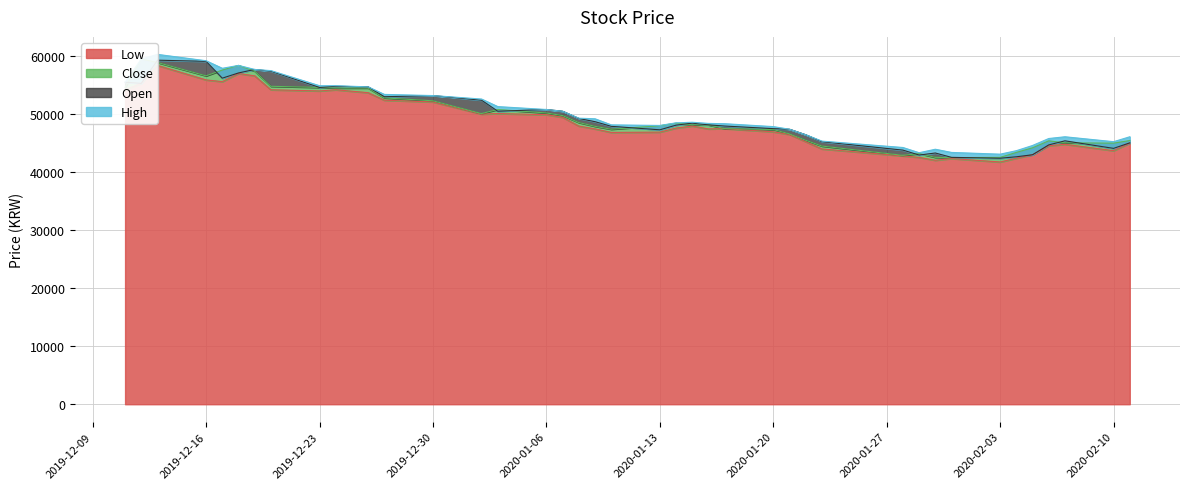

At how many categories does at least one series exceed 56454?

7